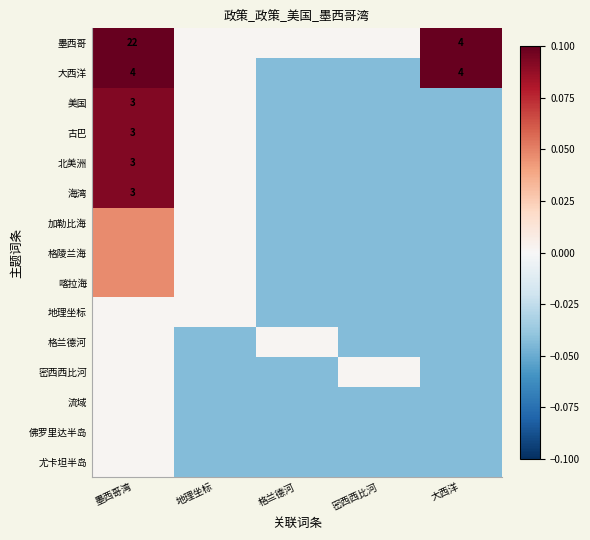

Is the value of 地理坐标 at 密西西比河 greater than the value of 喀拉海 at 大西洋?

No